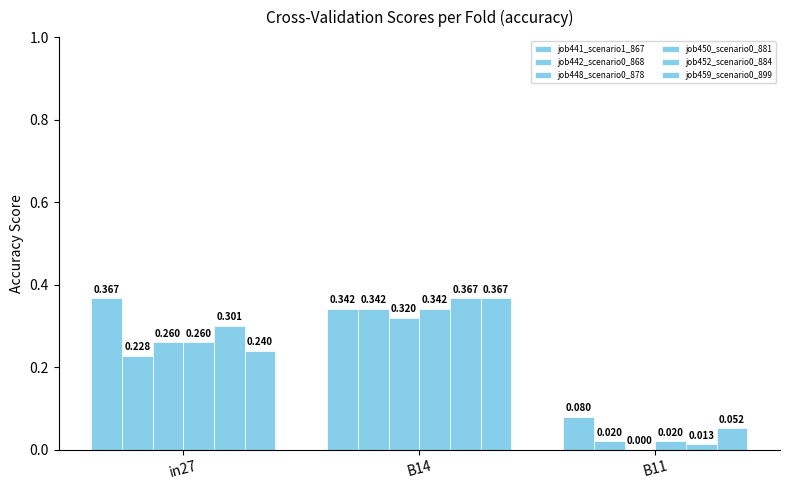

What is the difference between the job448_scenario0_878 values at B14 and B11?

0.3